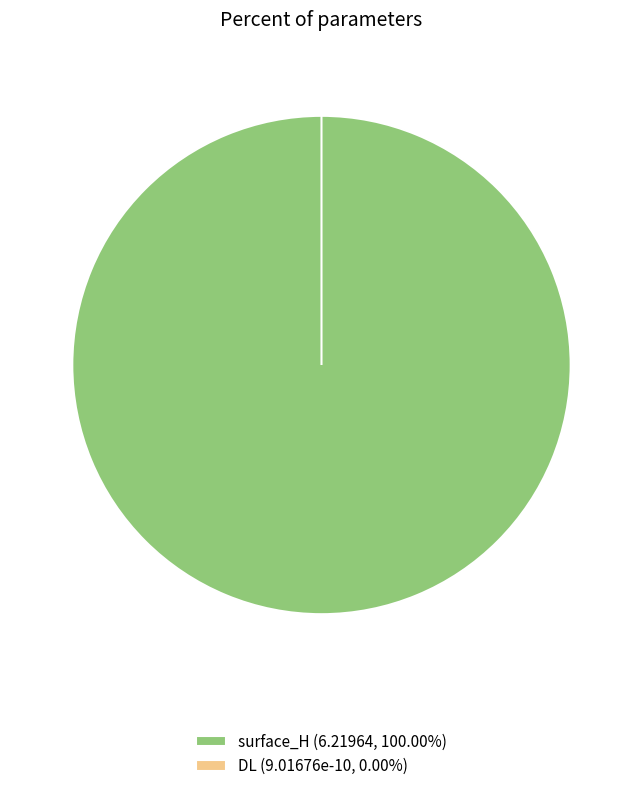

How many slices are in this pie chart?

2